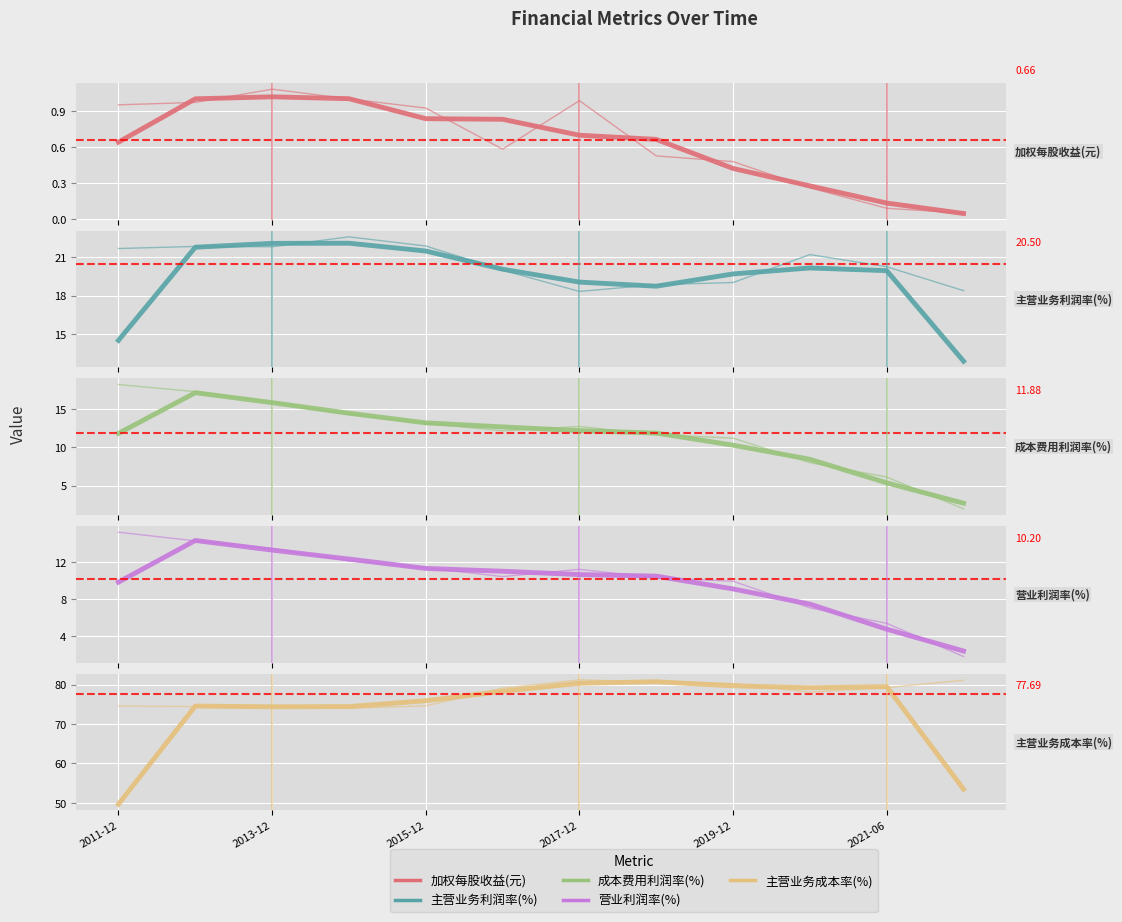

What is the sum of the 主营业务利润率(%) values at 2016-12-31 and 2012-12-31?

41.8